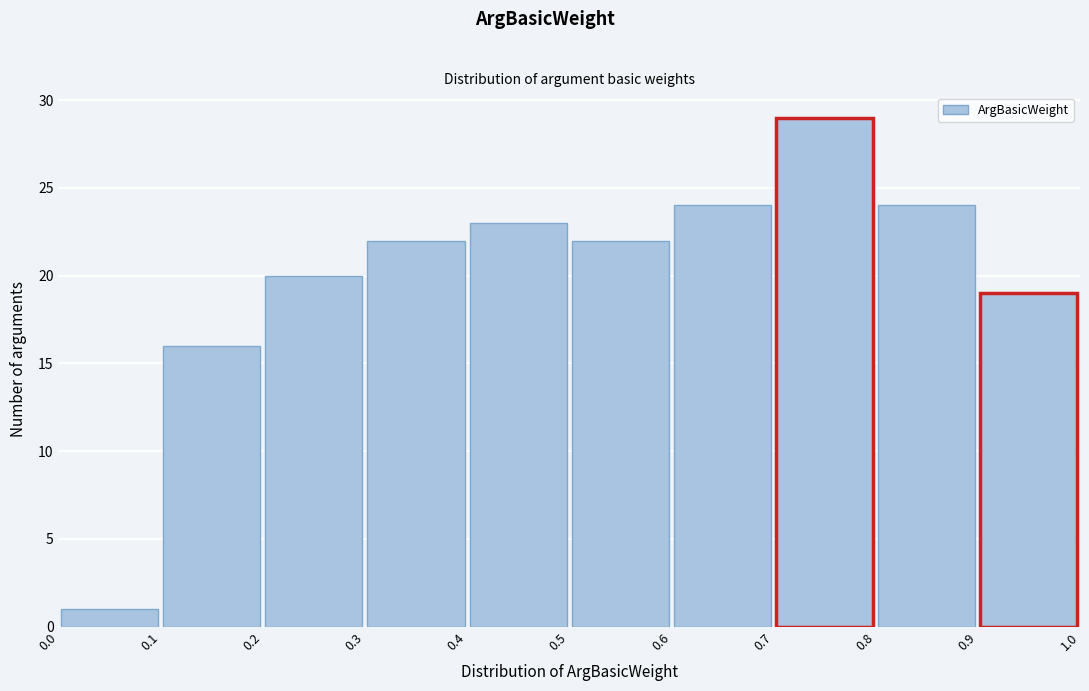

Reading left to right, list every bar in this chart as the range it spans on the x-axis followed by its height. The values are not printed on the chart, so give them approximately, as read against the axis.

0.0 to 0.1: 1
0.1 to 0.2: 16
0.2 to 0.3: 20
0.3 to 0.4: 22
0.4 to 0.5: 23
0.5 to 0.6: 22
0.6 to 0.7: 24
0.7 to 0.8: 29
0.8 to 0.9: 24
0.9 to 1.0: 19